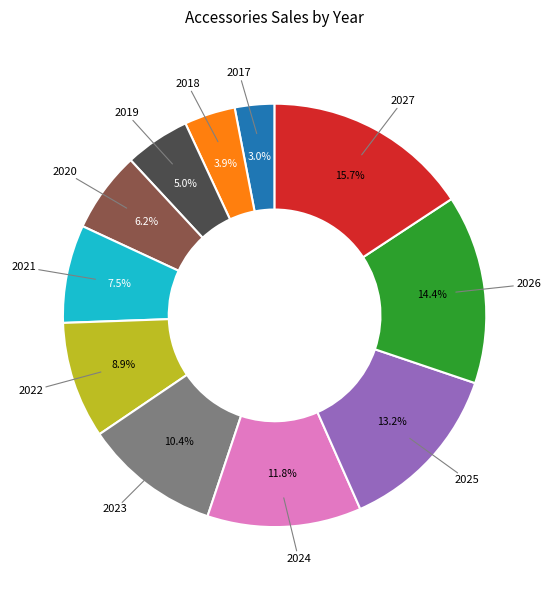

To the nearest percent, what is the average slice percentage?

9%